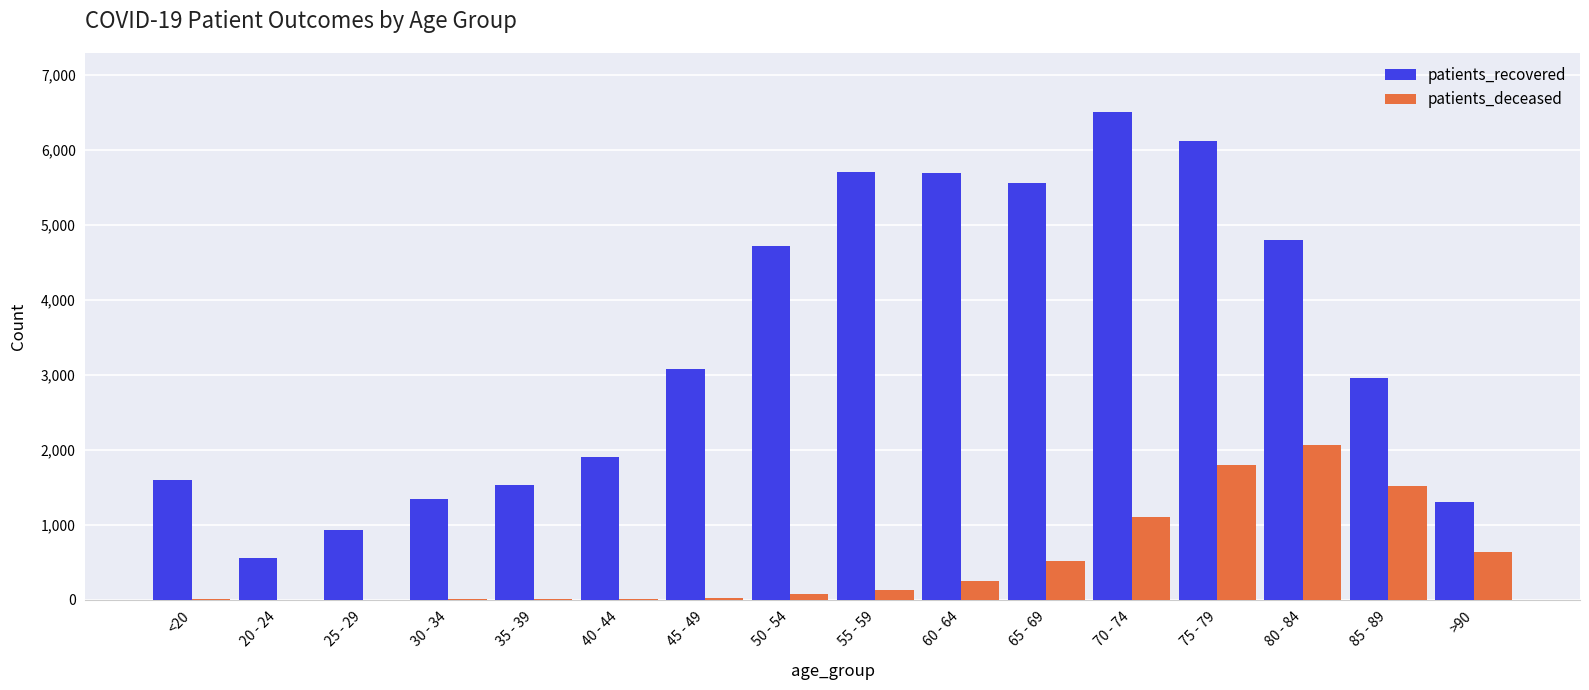

How many groups of bars are there?

16